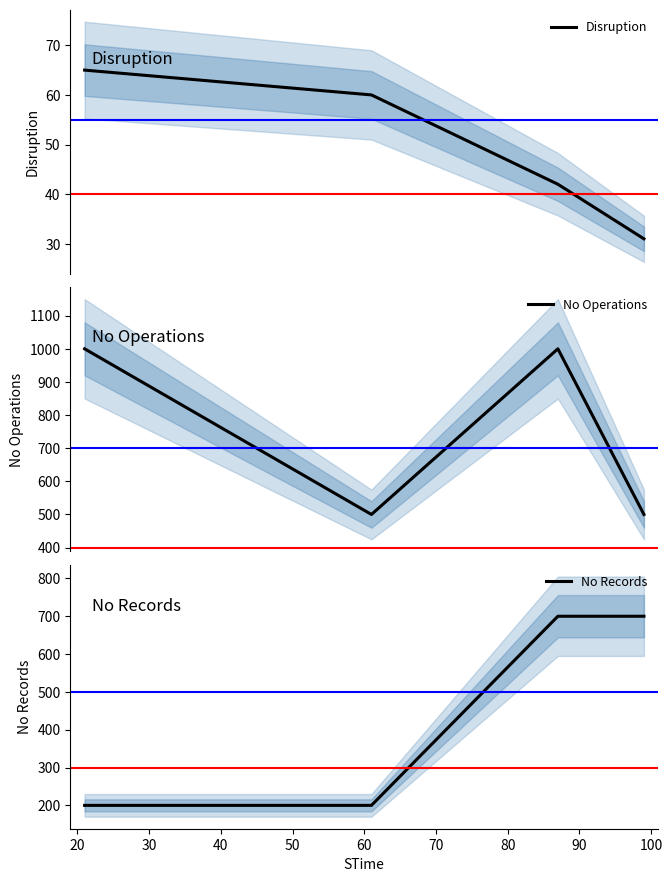

Count the number of data series in this chart.

3